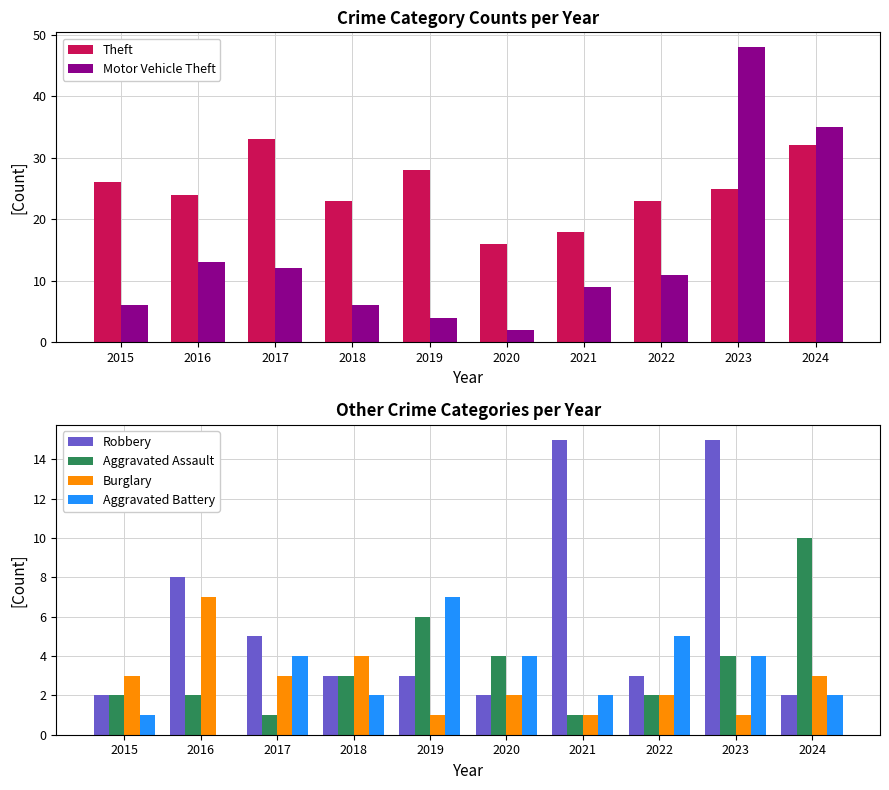

At which category is the sum across all series the highest?

2023